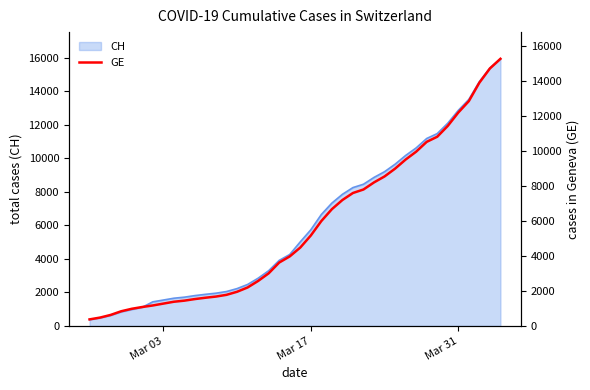

True or false: the data has more than 1 interior local peaks.

False